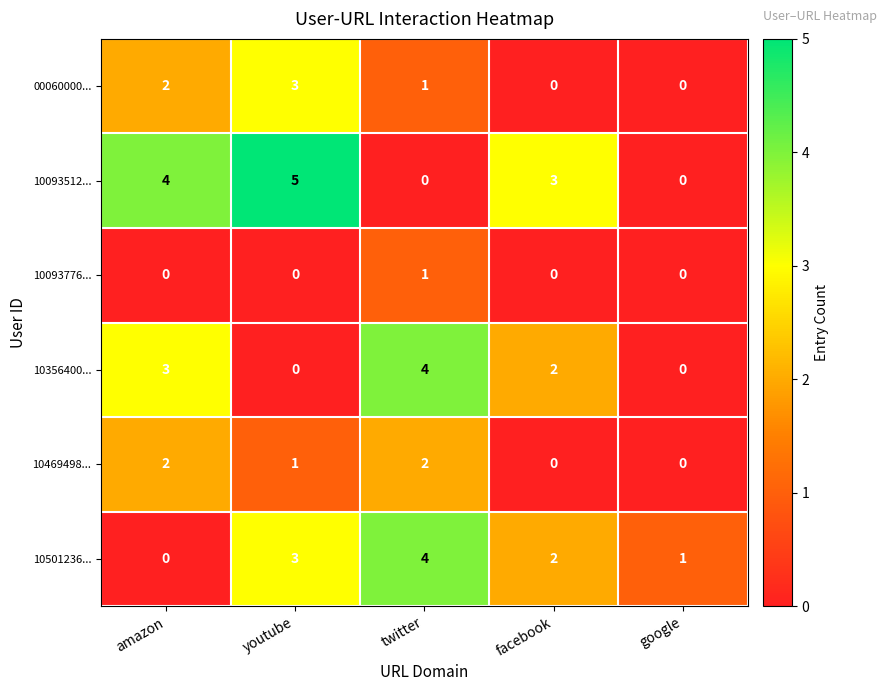

Read the 10093512... value at youtube.

5